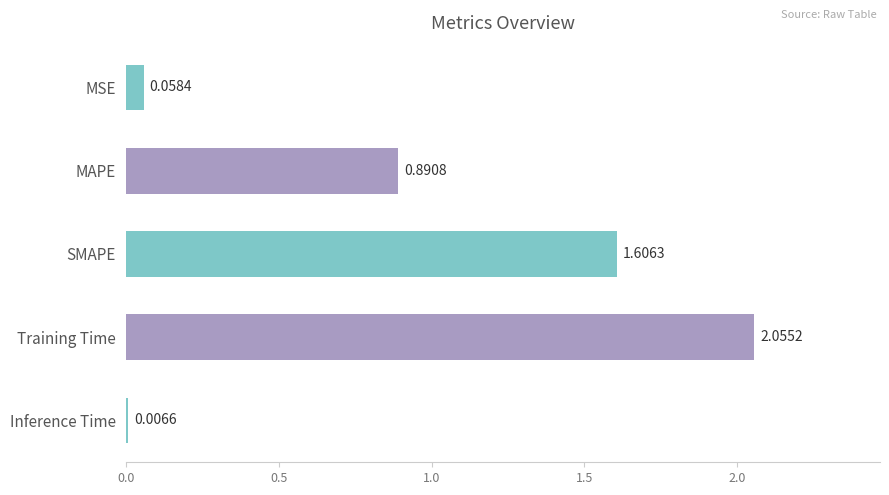

Where is the data nearest to the value 1?

MAPE